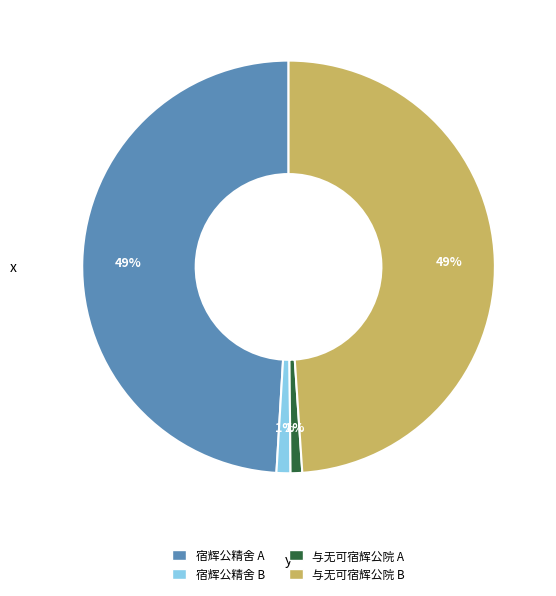

Between 宿辉公精舍 B and 宿辉公精舍 A, which is larger?

宿辉公精舍 A